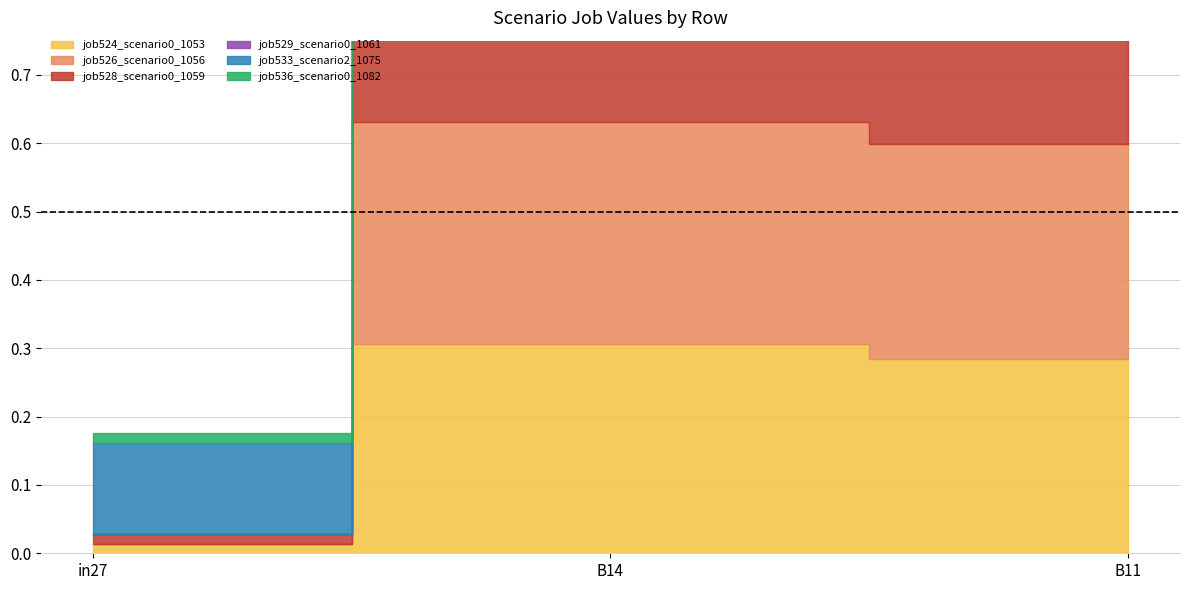

Does the chart have visible grid lines?

Yes